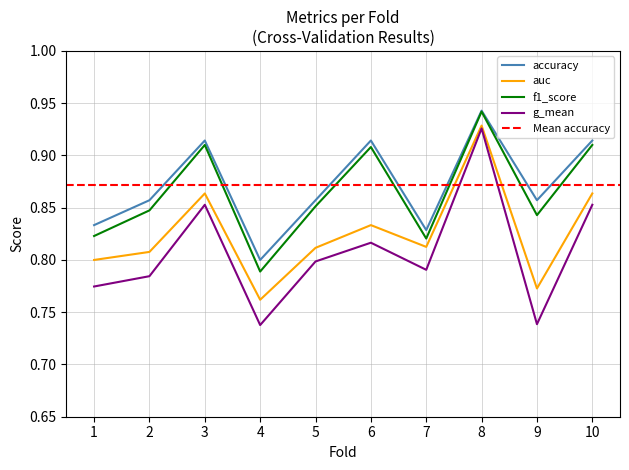

What is the total value across all series at 4?

3.1